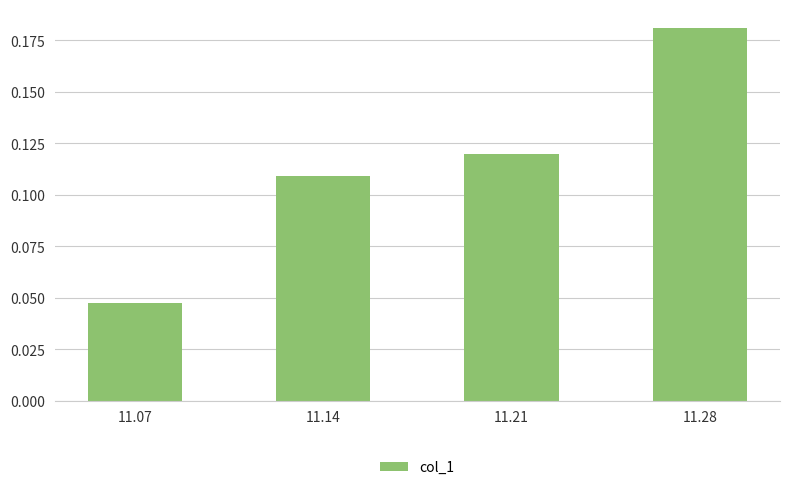

What is the sum of all values?

0.5